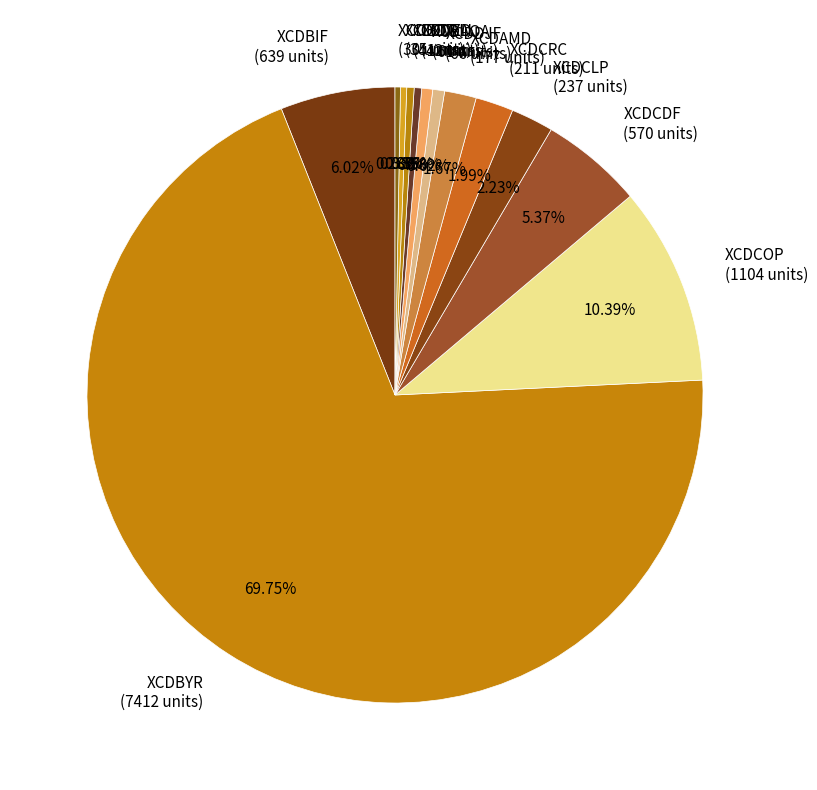

To the nearest percent, what portion does XCDDJF represent?

1%